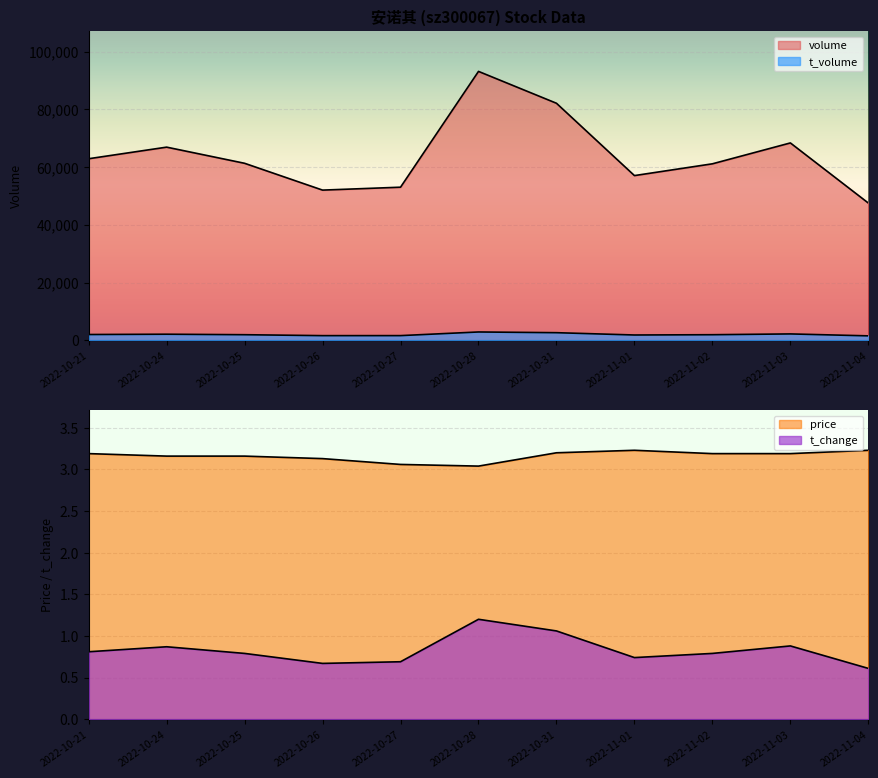

The t_change series shows 0.6 at 2022-11-04. True or false?

True